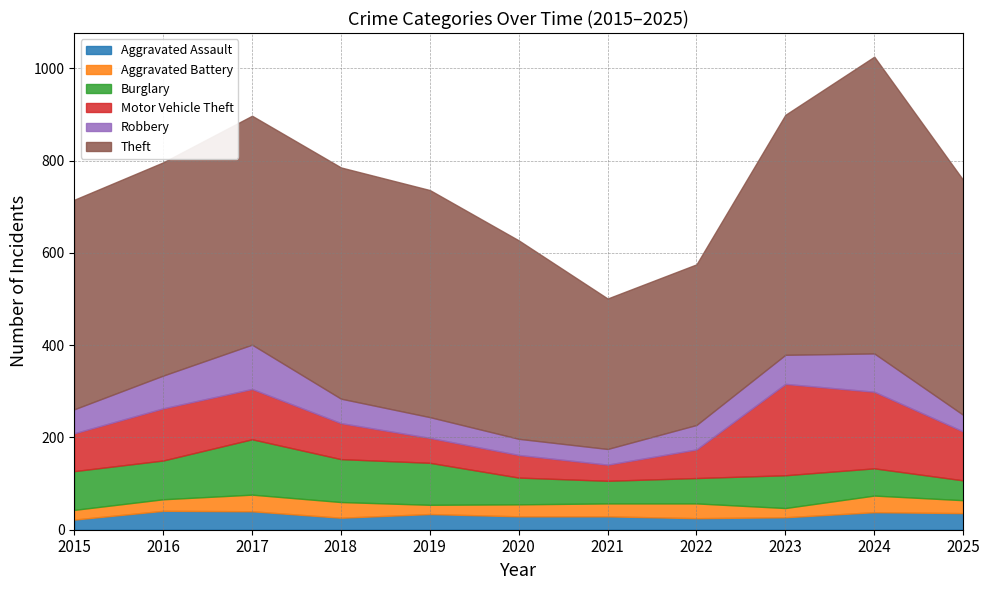

Rank the categories by Aggravated Battery value from highest to lowest.

2017, 2024, 2018, 2022, 2021, 2025, 2020, 2016, 2015, 2019, 2023